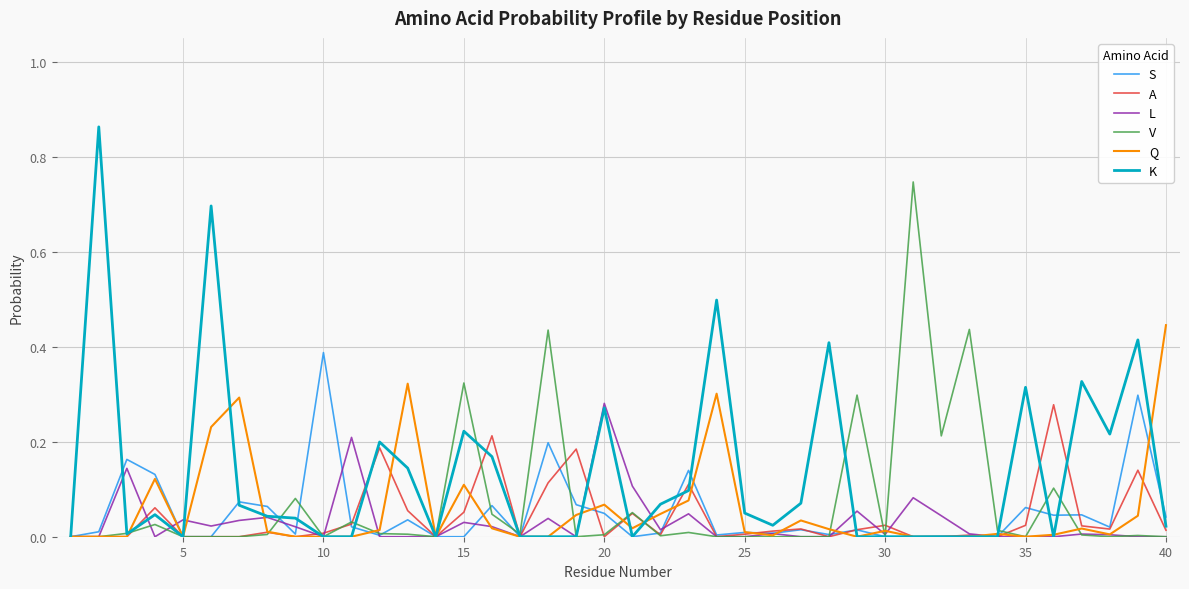

Which series has the widest spread of values?

K